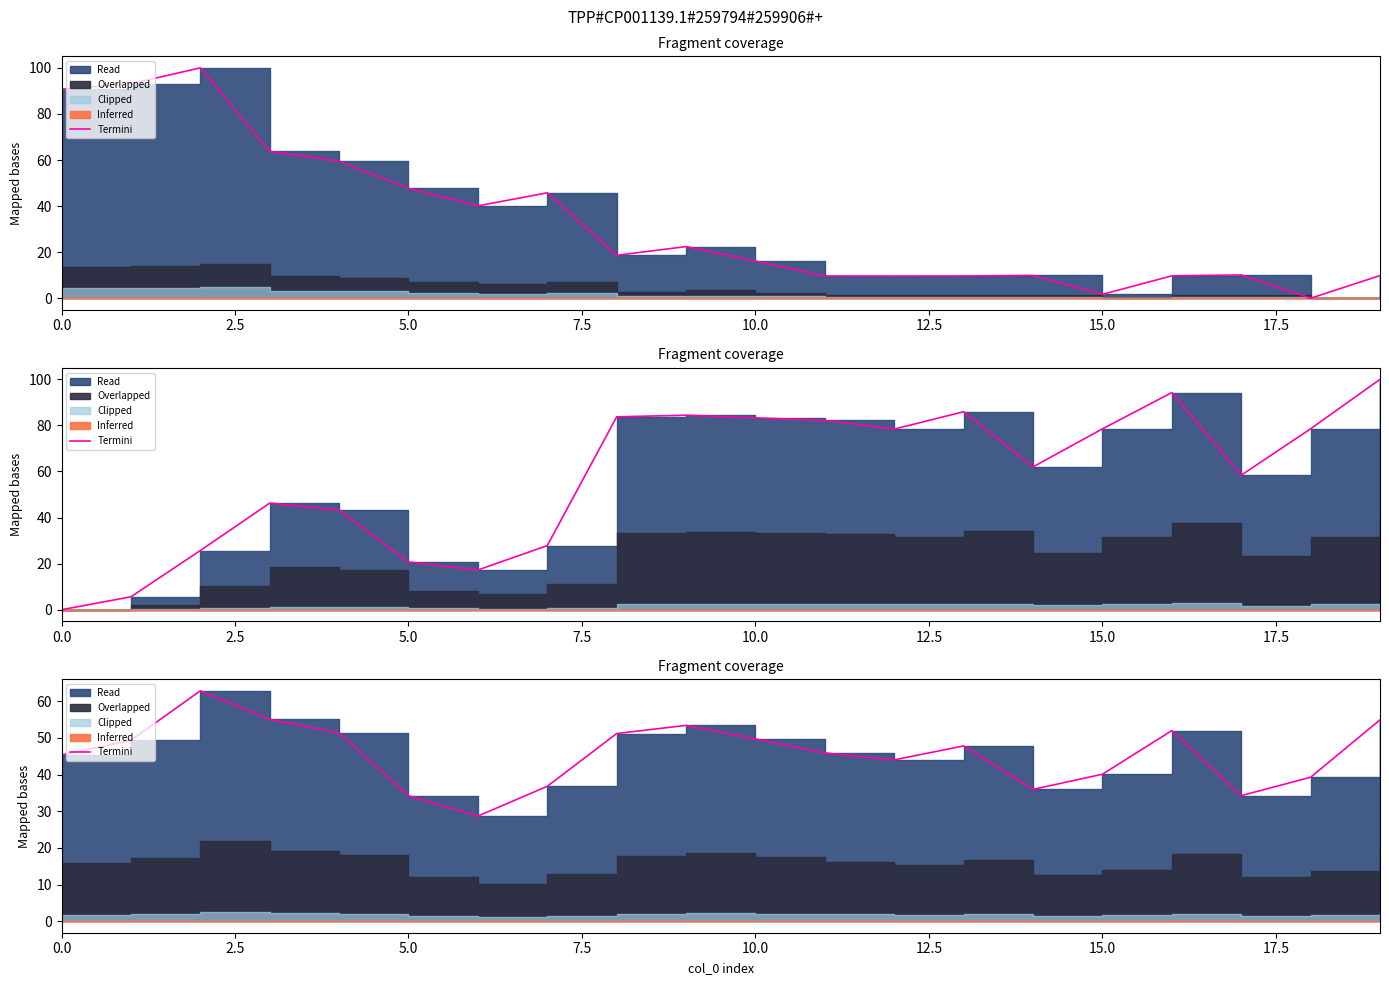

What is the value of the 19th point from the left?

39.3